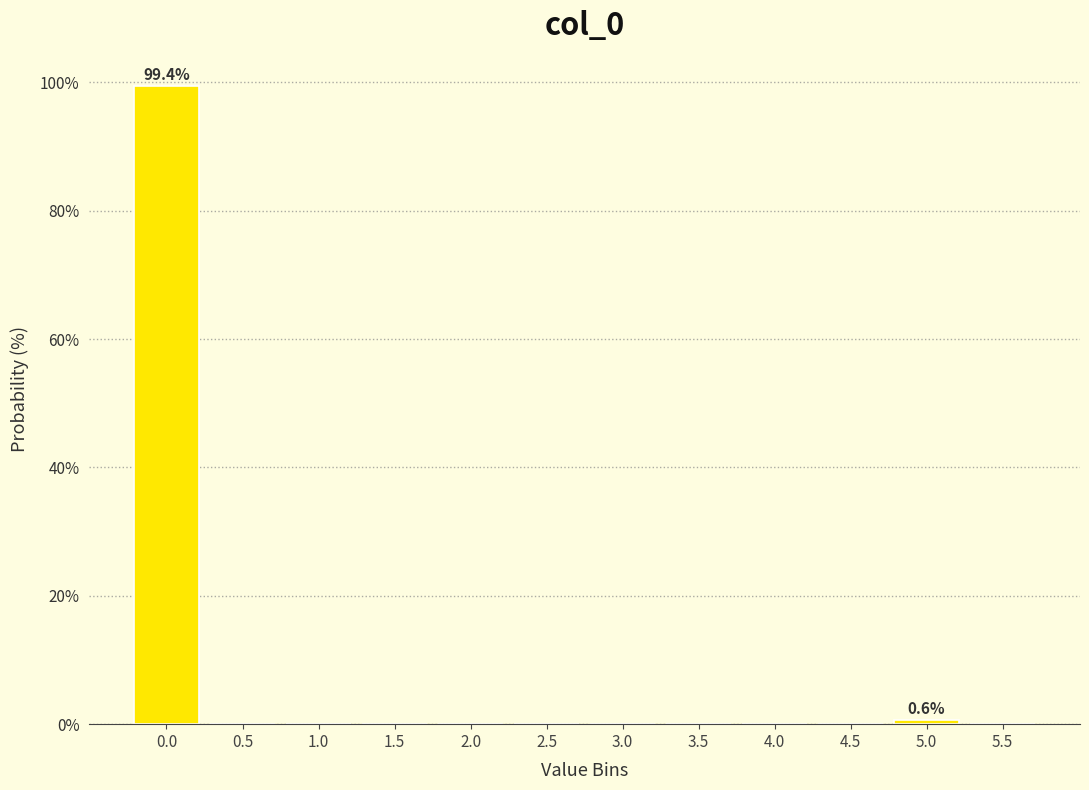

Reading left to right, transcribe all the data shown in this chart.

0.0=99.4	0.5=0.0	1.0=0.0	1.5=0.0	2.0=0.0	2.5=0.0	3.0=0.0	3.5=0.0	4.0=0.0	4.5=0.0	5.0=0.6	5.5=0.0